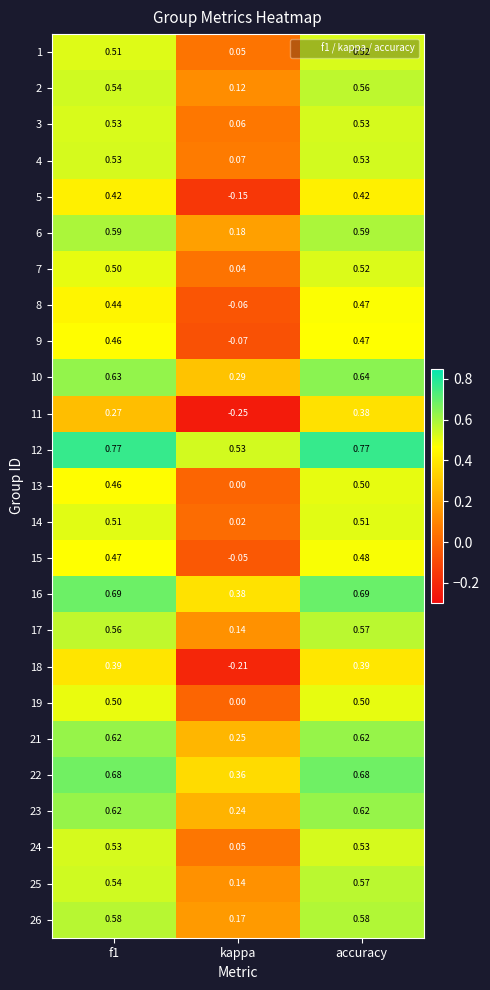

Which series has the widest spread of values?

11